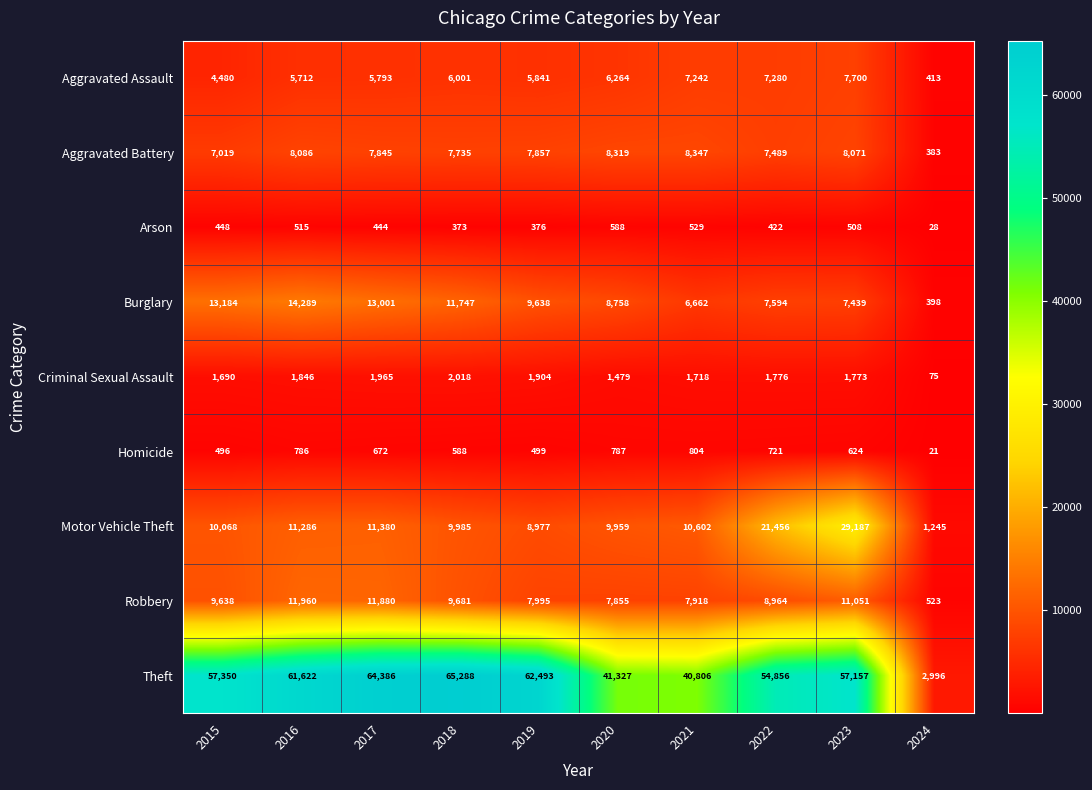

Which label corresponds to the largest value in the chart?

2018